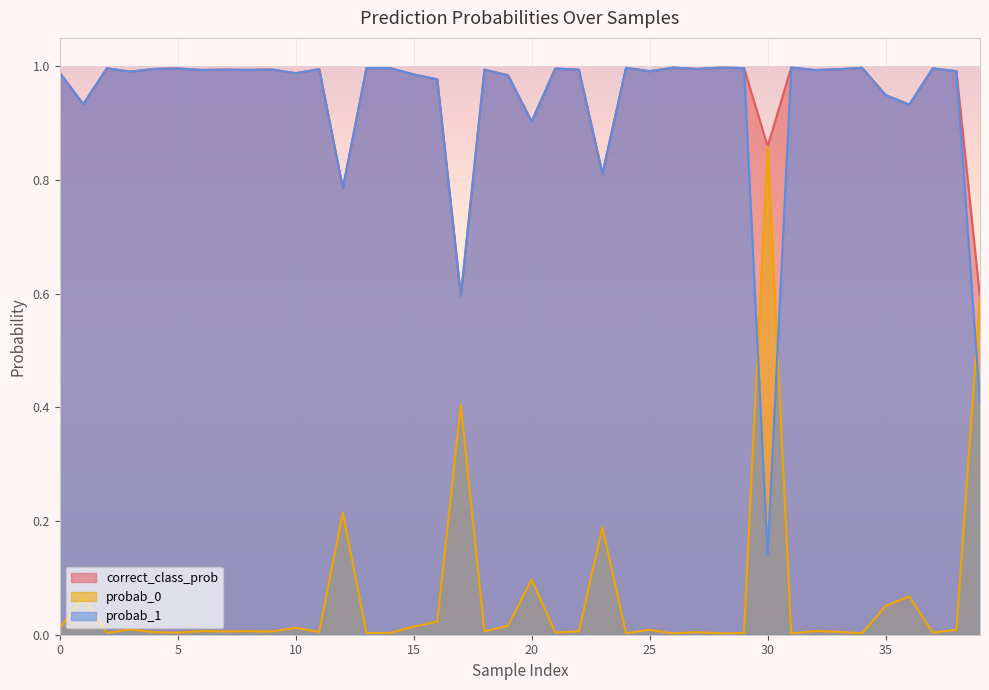

True or false: correct_class_prob has a value of 1.0 at 14.

True